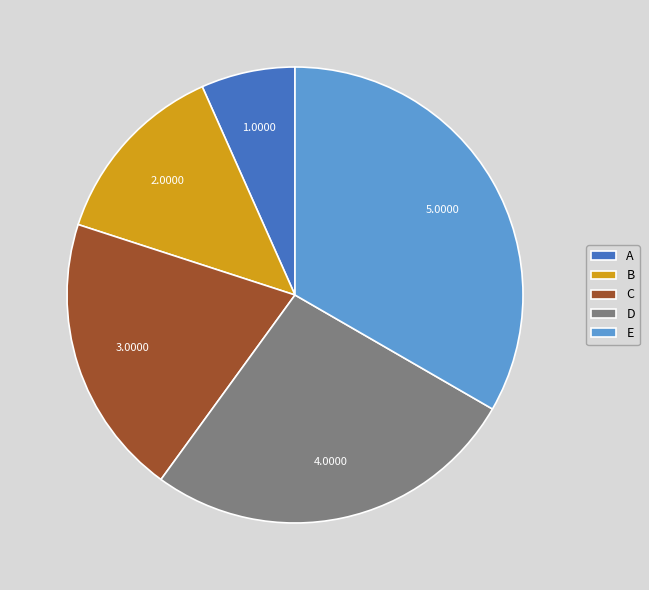

Count the number of slices in the pie.

5